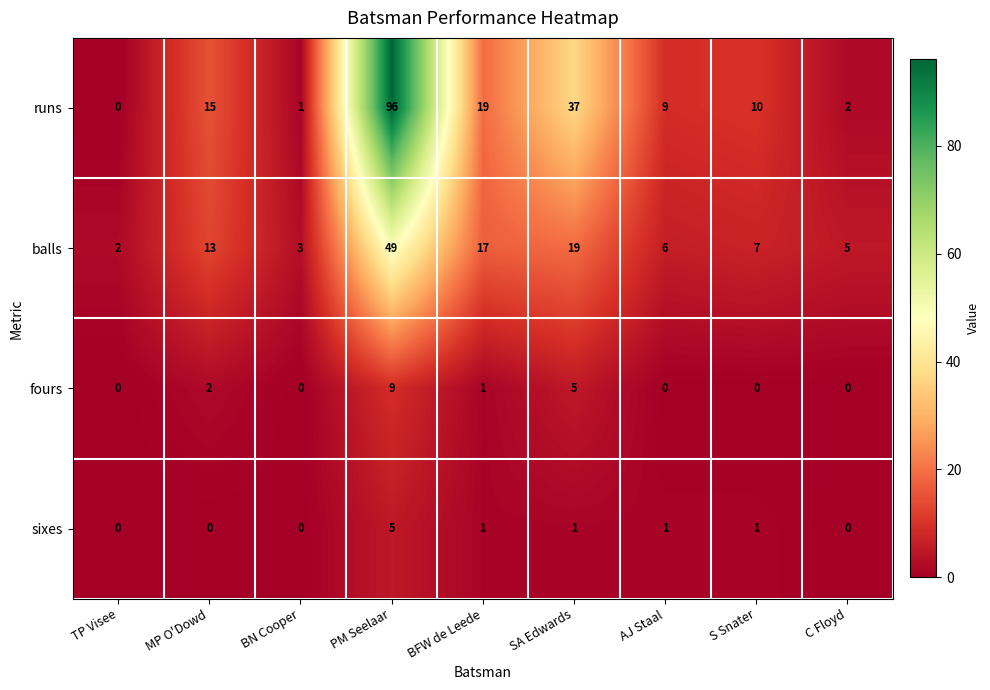

What is the greatest value displayed?

96